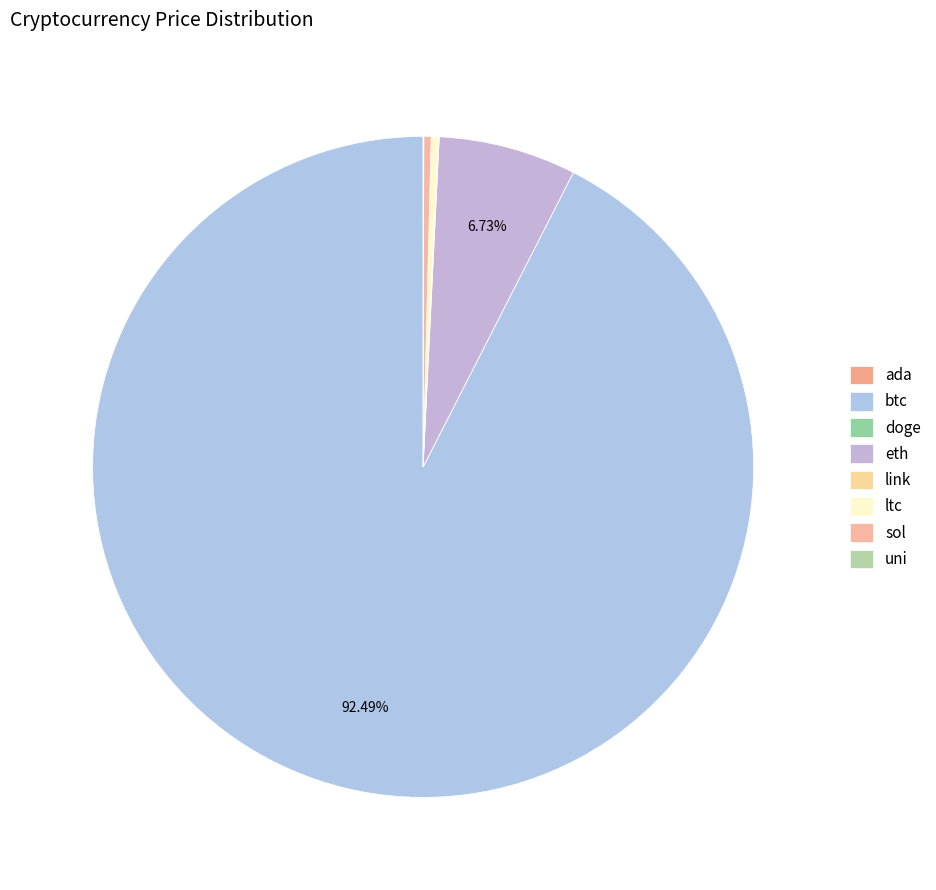

What is the majority slice?

btc